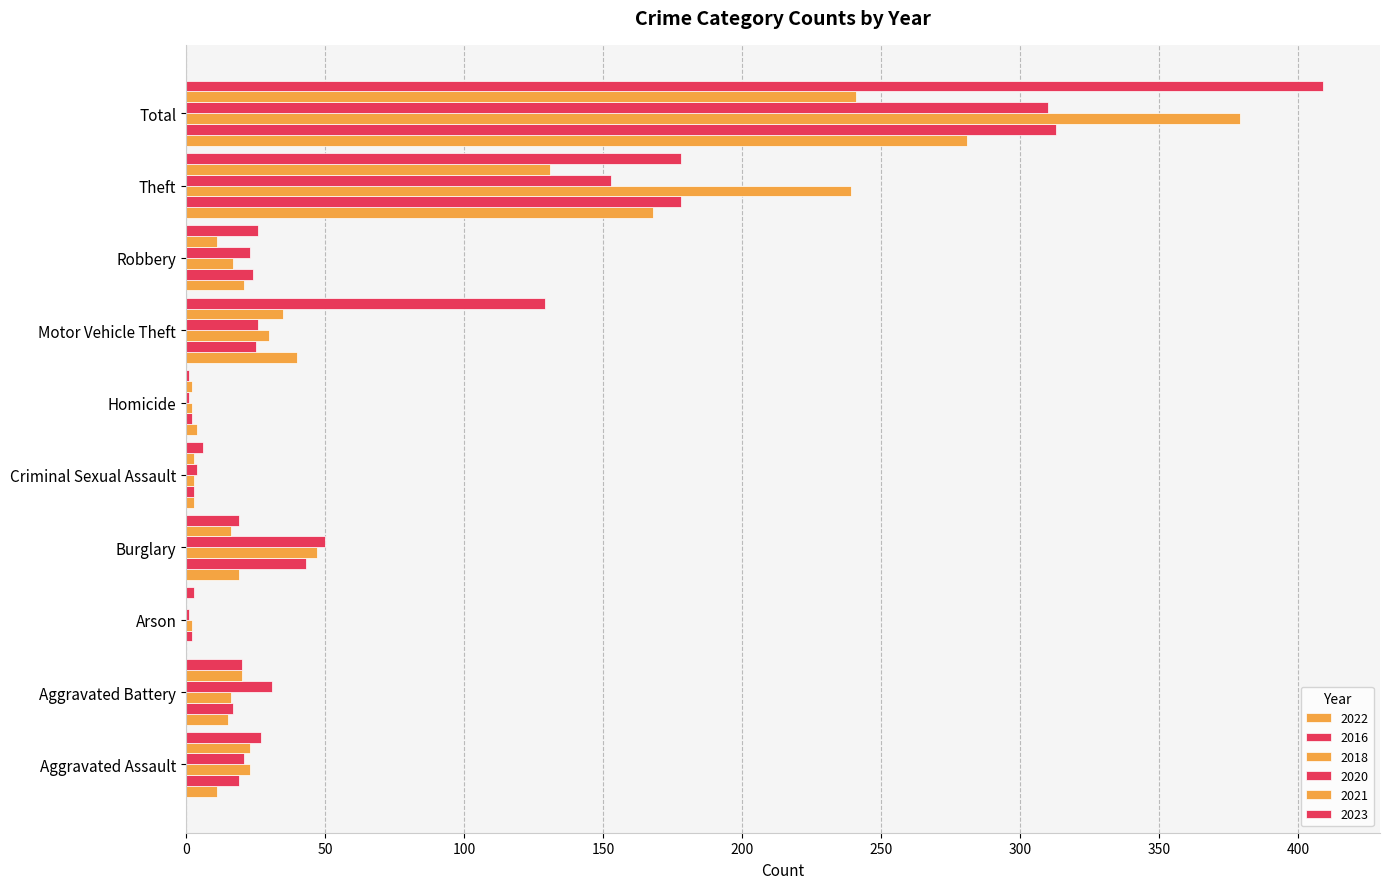

Count the number of categories in the chart.

10